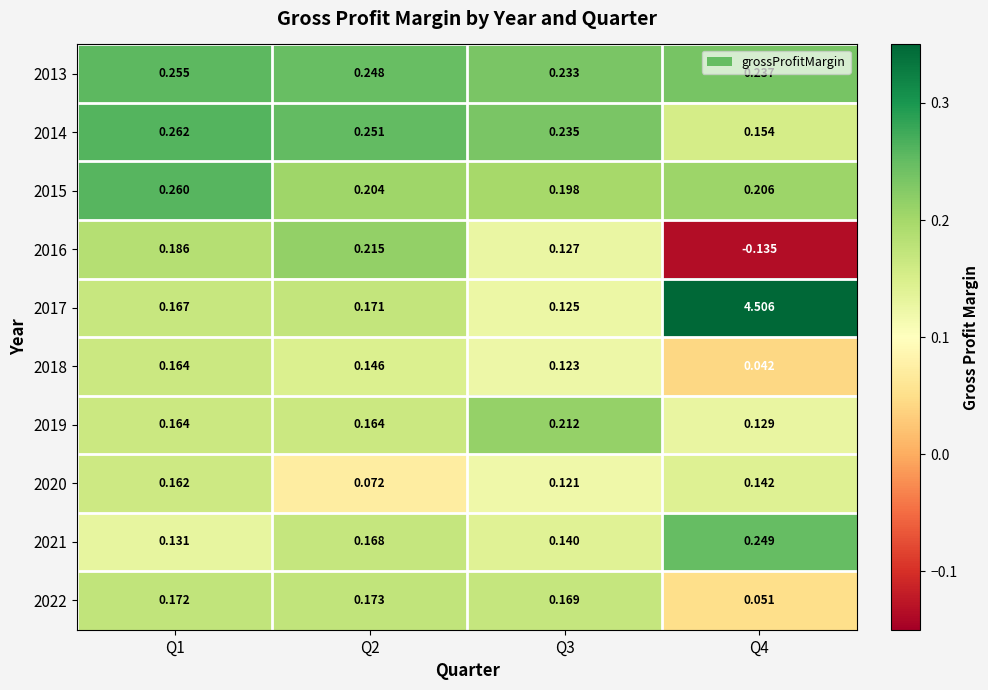

How many data points does each series have?

4